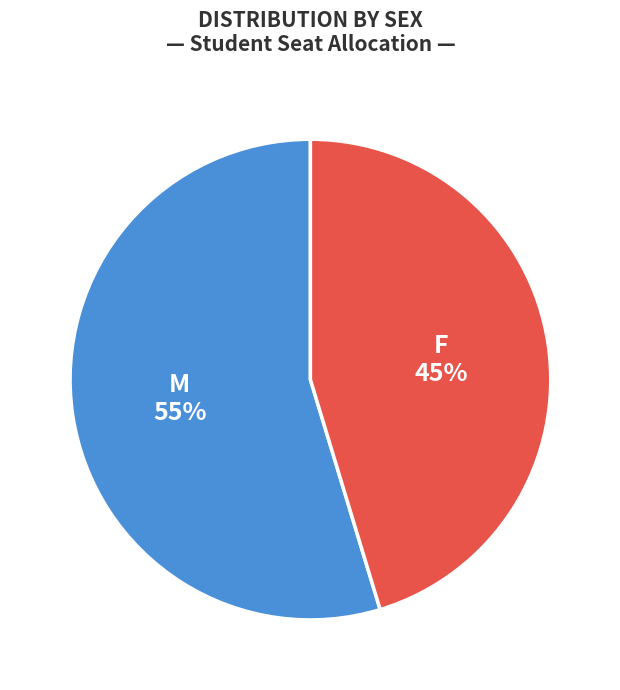

To the nearest percent, what percentage of the pie is M?

55%